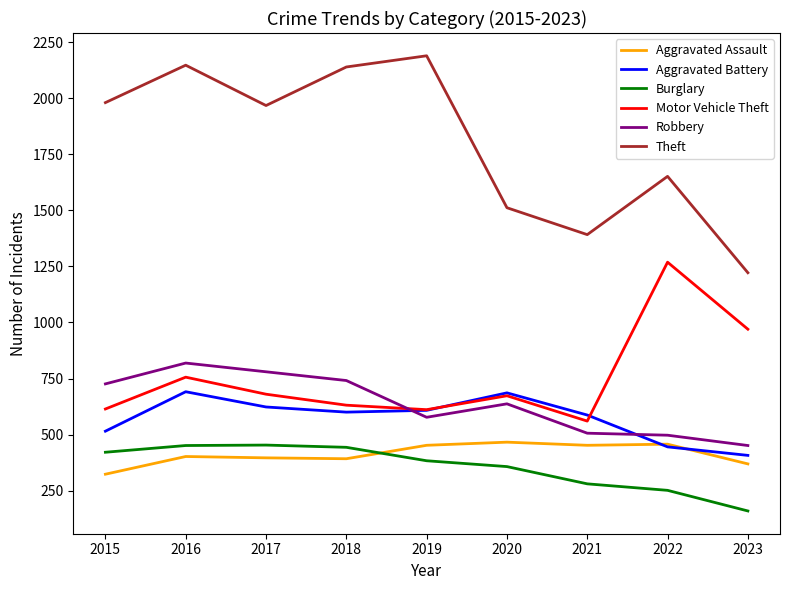

What is the spread (max minus min) of values at 2023?

1063